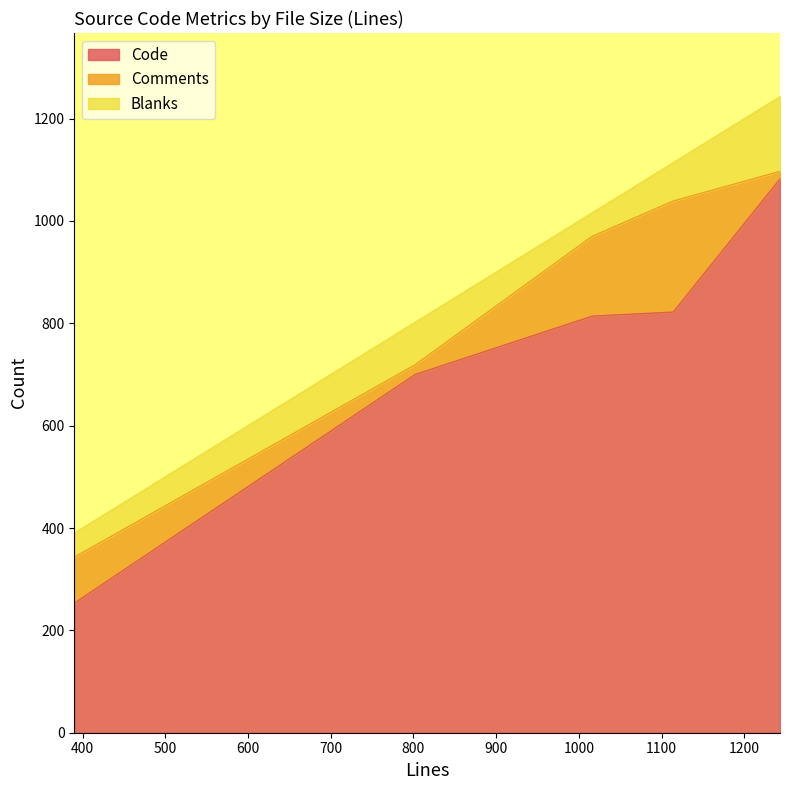

What is the minimum value for Code?

253